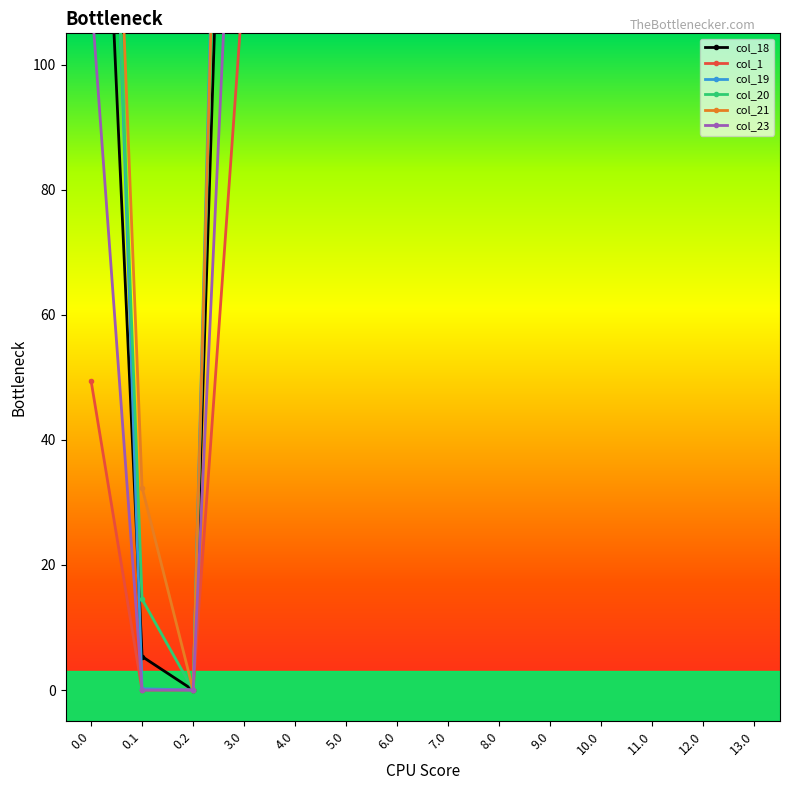

At which category does col_21 reach its first local valley?

0.2